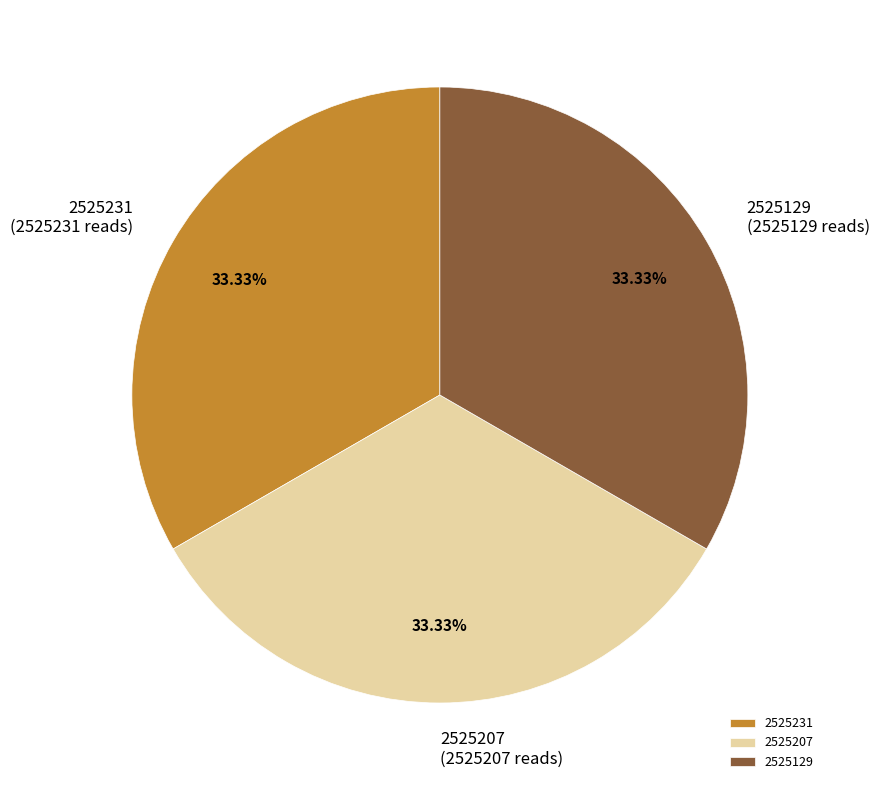

How many segments does this pie chart have?

3